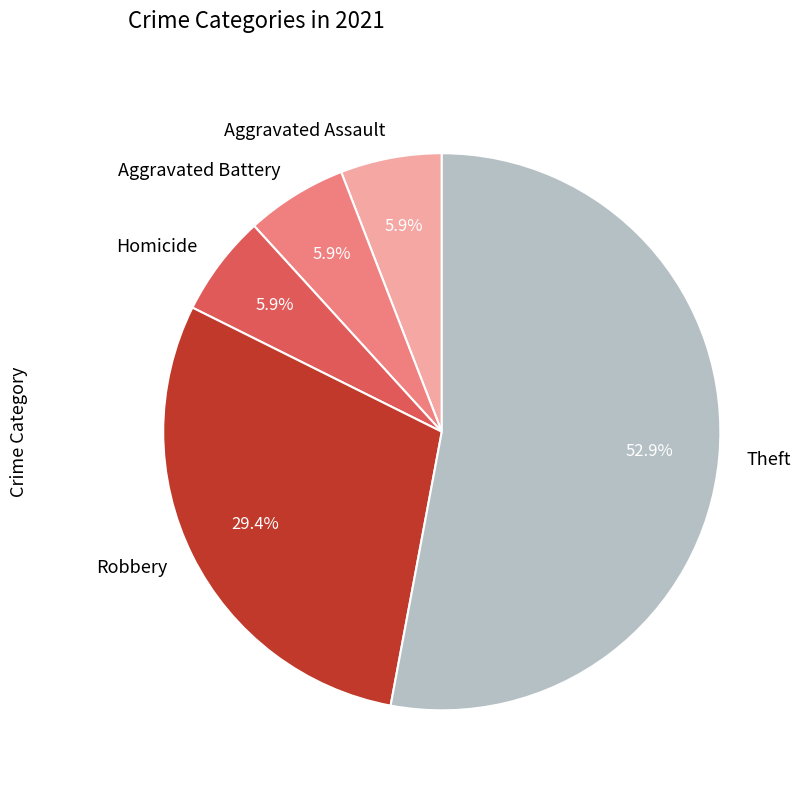

What is the total percentage of Aggravated Battery and Theft?

58.8%